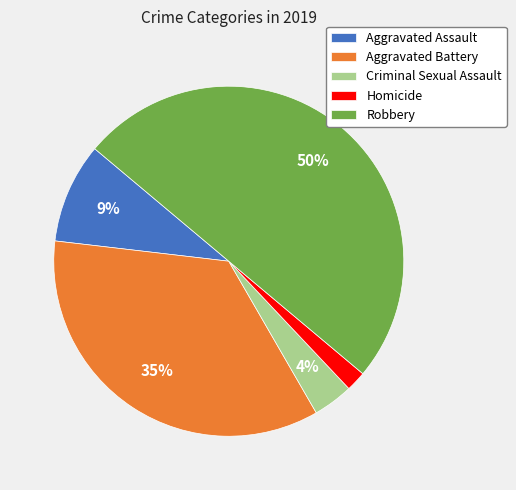

To the nearest percent, what is the difference between the largest and smallest slice percentages?

48%